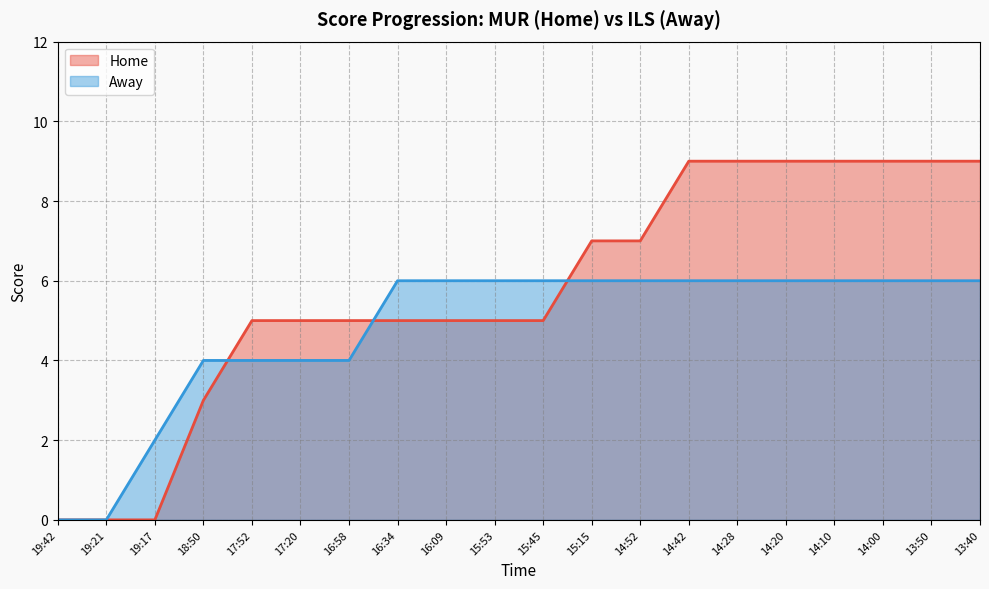

What is the difference between the maximum and second lowest values in the Home series?

9